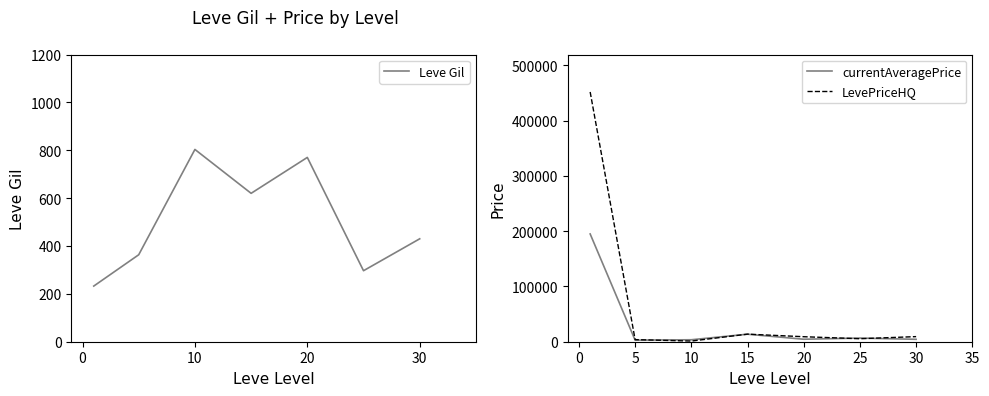

True or false: LevePriceHQ and Leve Gil intersect in this chart.

False